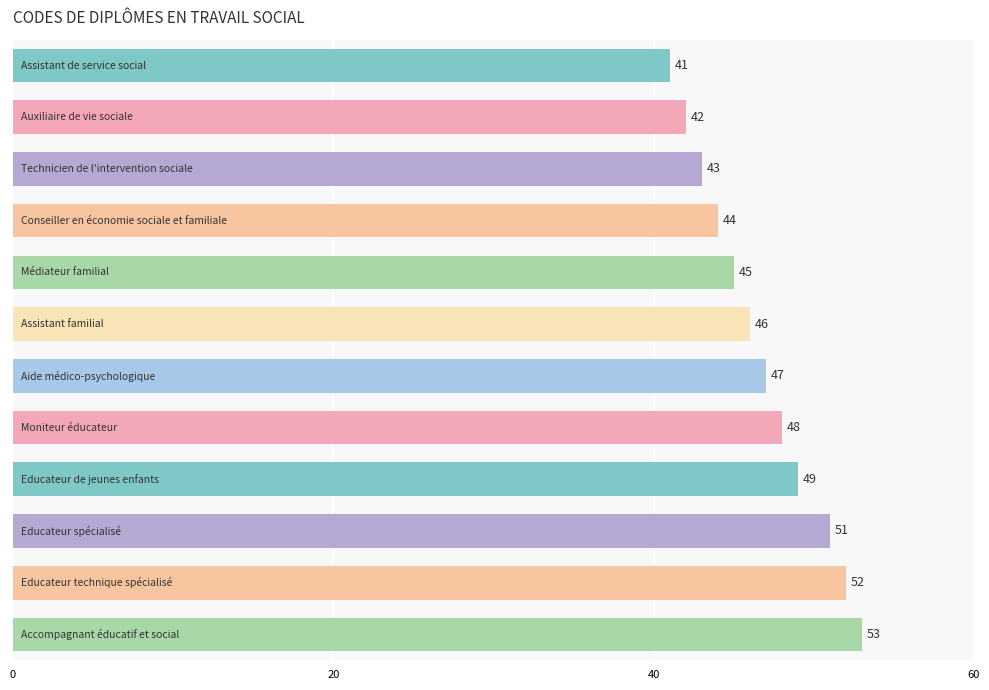

What is the value of the 9th bar from the top?

49